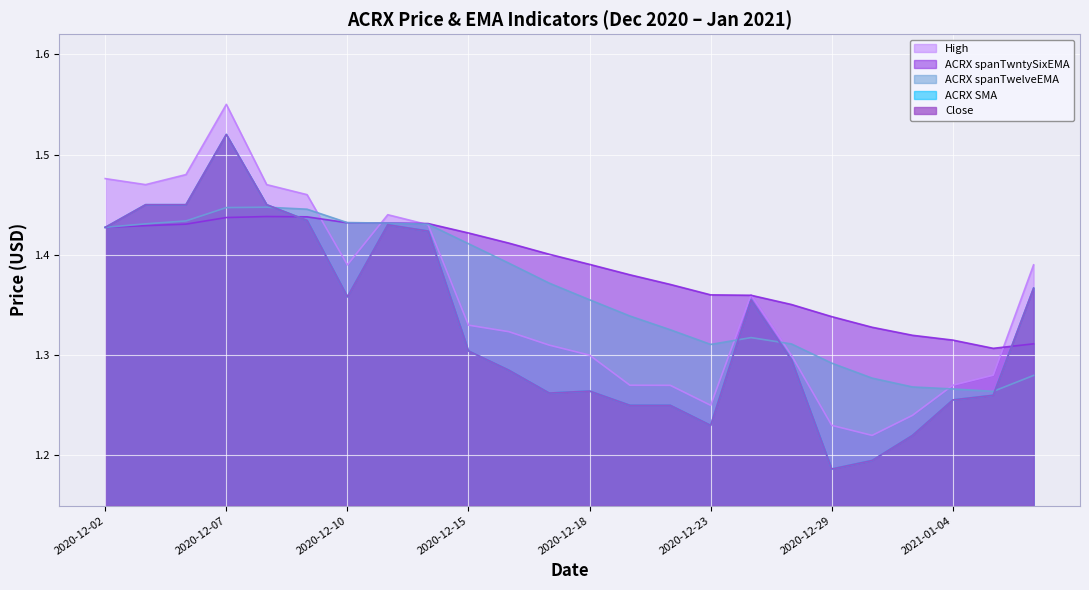

Between 2020-12-23 and 2020-12-17, which is larger?

2020-12-17